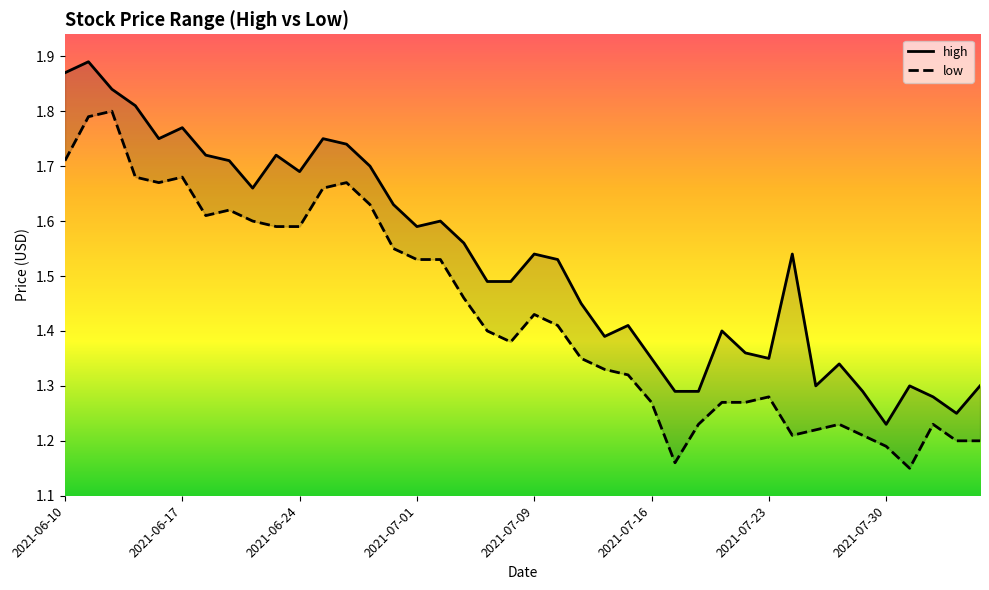

In high, how many points are higher than both neighbors (excluding endpoints)?

11